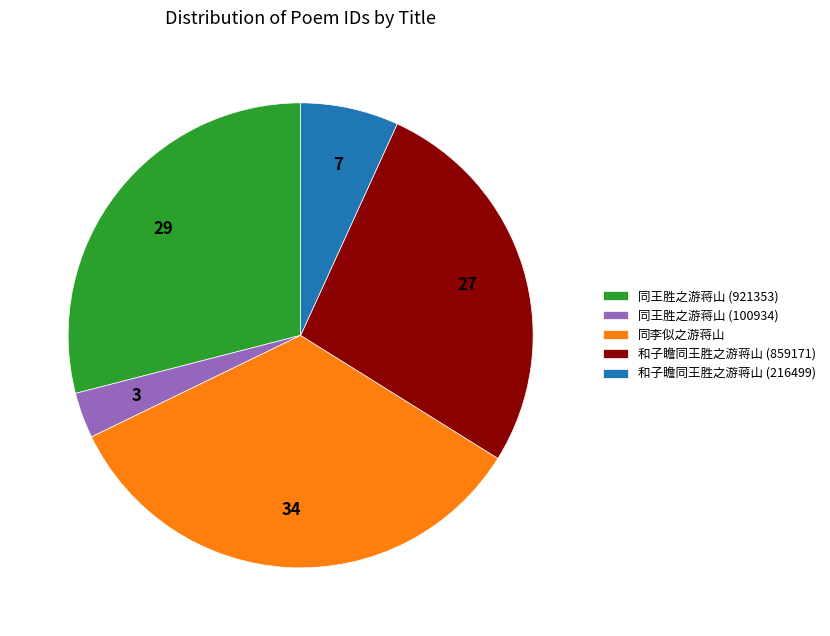

What is the ratio of the value at 同王胜之游蒋山 (100934) to the value at 和子瞻同王胜之游蒋山 (216499)?

0.5